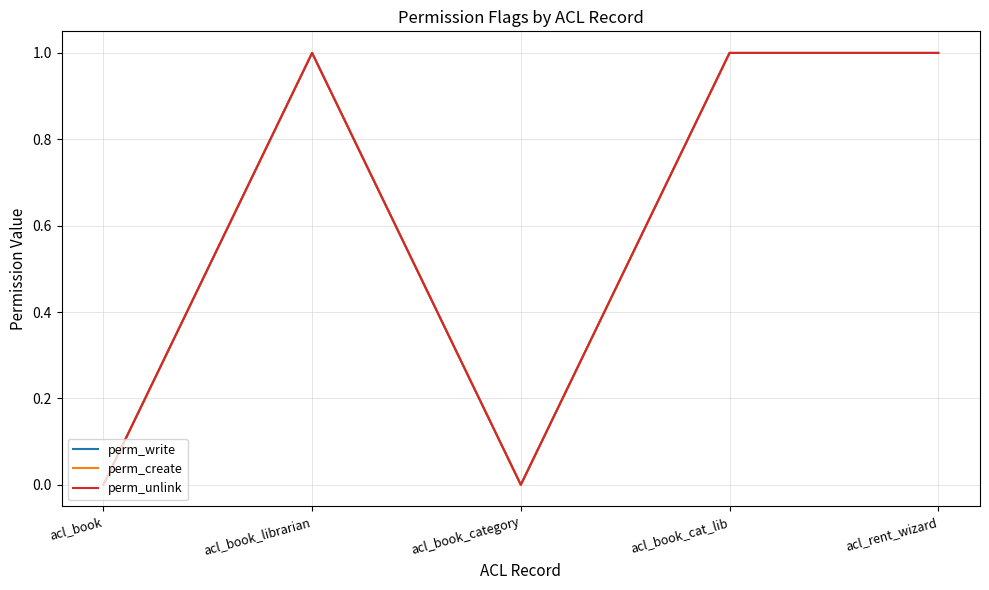

True or false: perm_unlink and perm_create intersect in this chart.

False